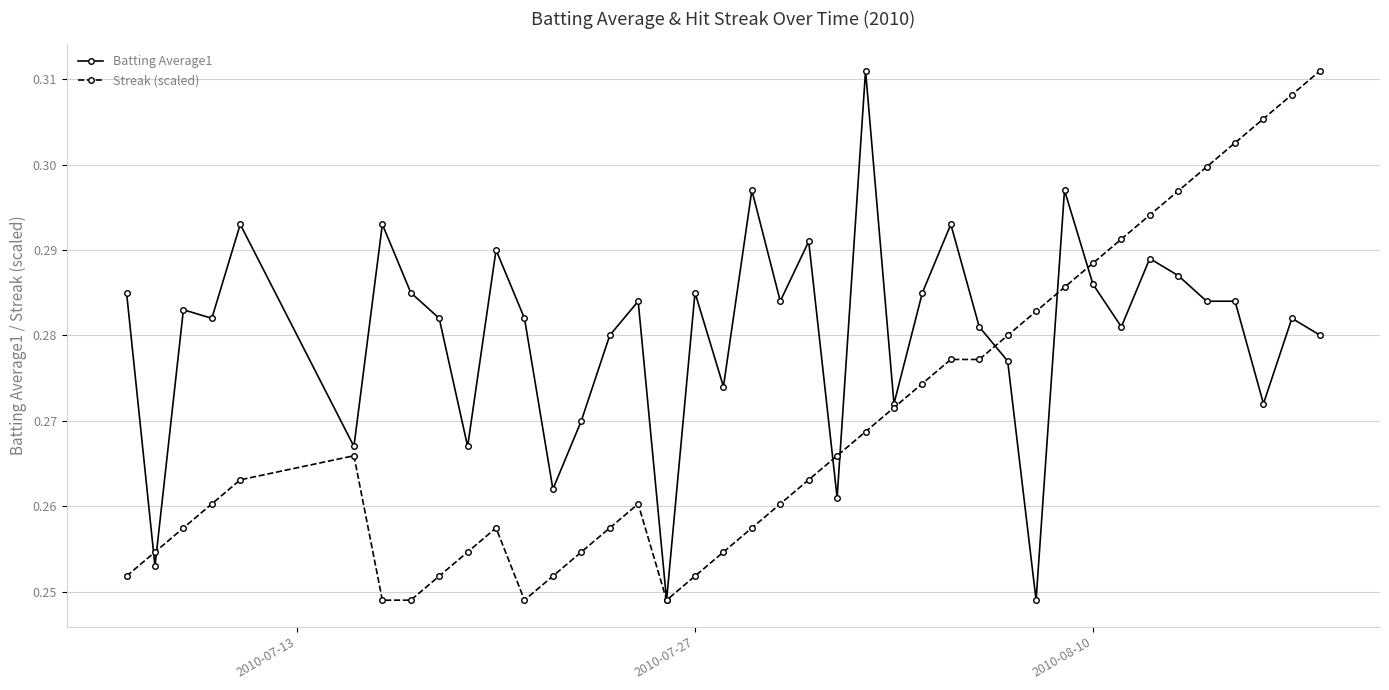

True or false: Batting Average1 has more than 0 interior local peaks.

True